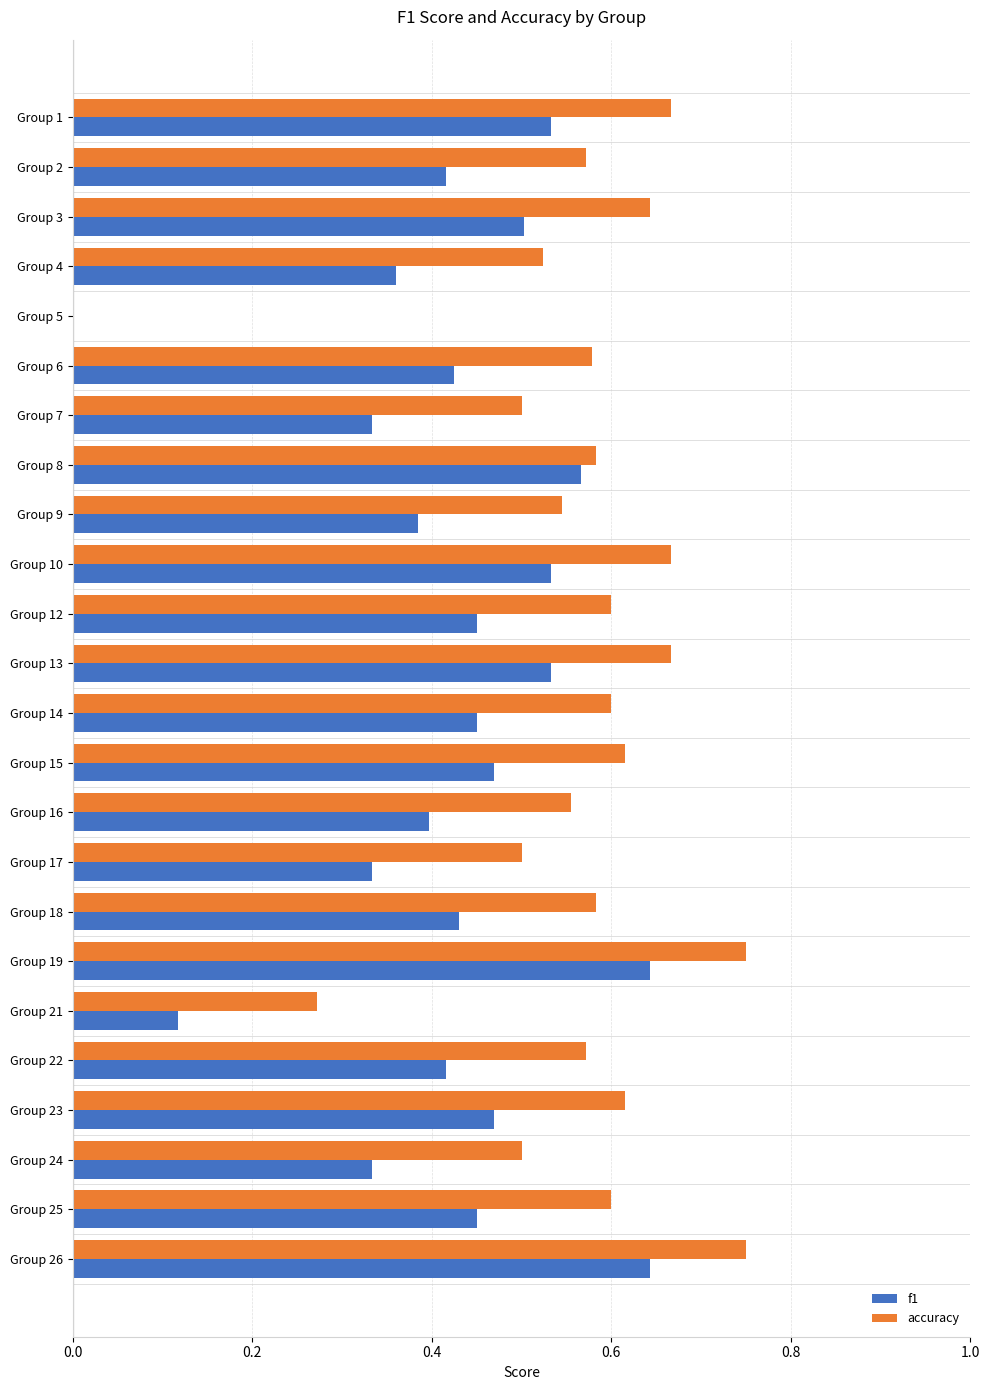

What is the sum of all f1 values?

10.2